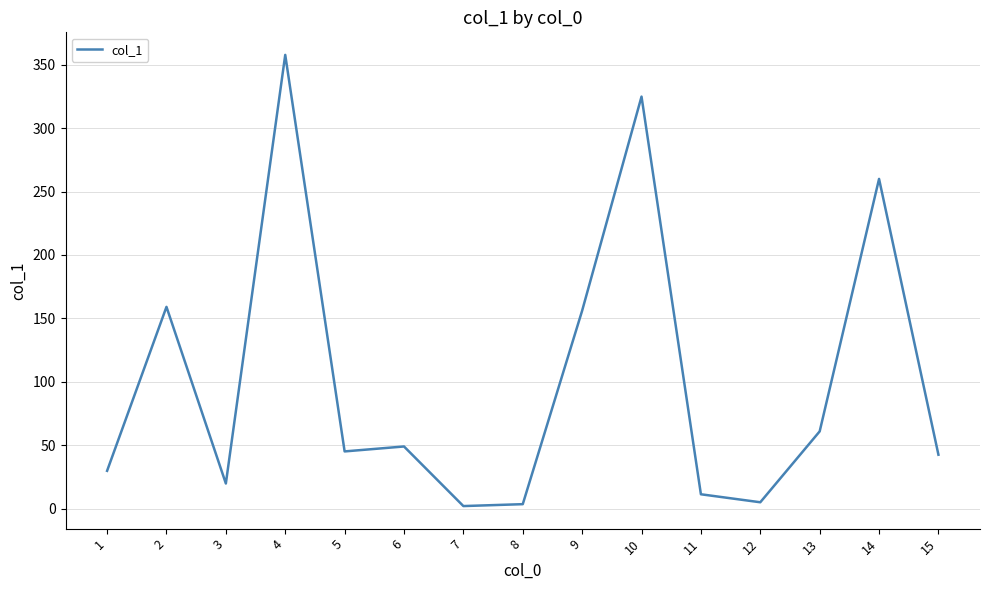

What is the change in value from 4 to 7?

-355.8